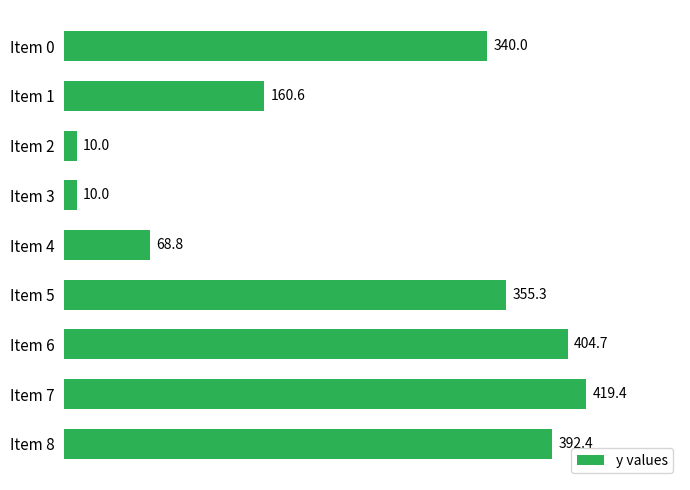

What is the sum of all values?

2161.2